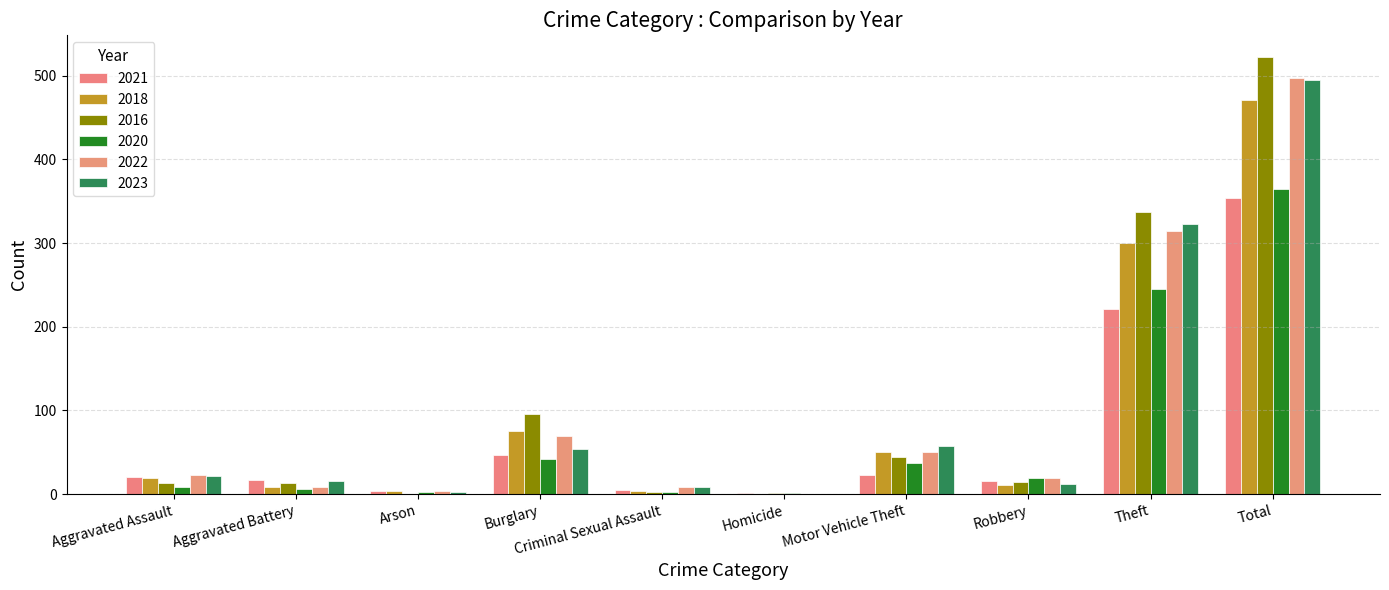

Which category has the lowest value across all series?

Homicide